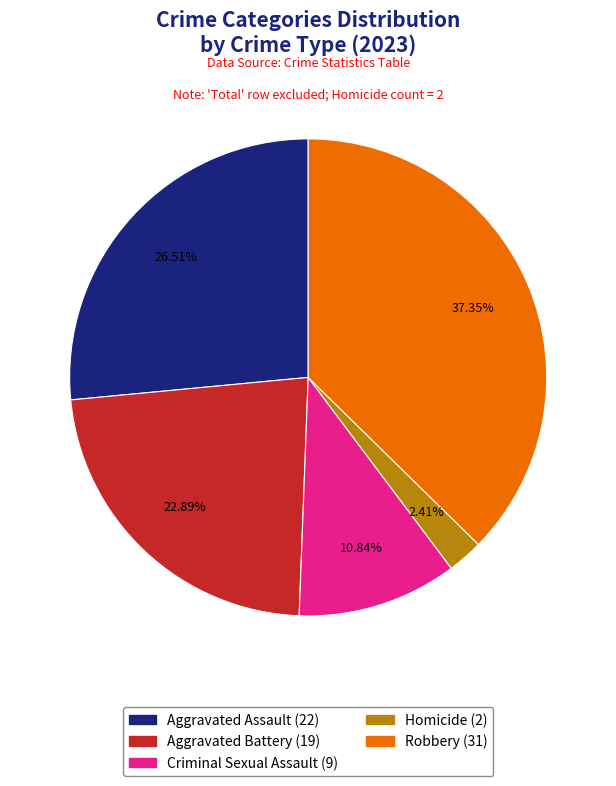

To the nearest percent, what is the difference between the Aggravated Battery and Homicide slice percentages?

20%